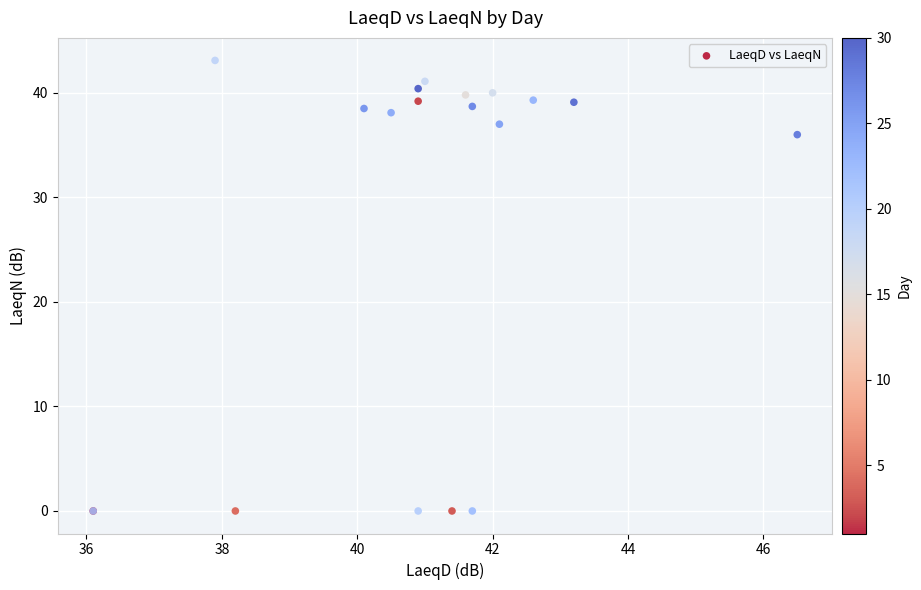

What Y value in the scatter plot is closest to 21?

36.0